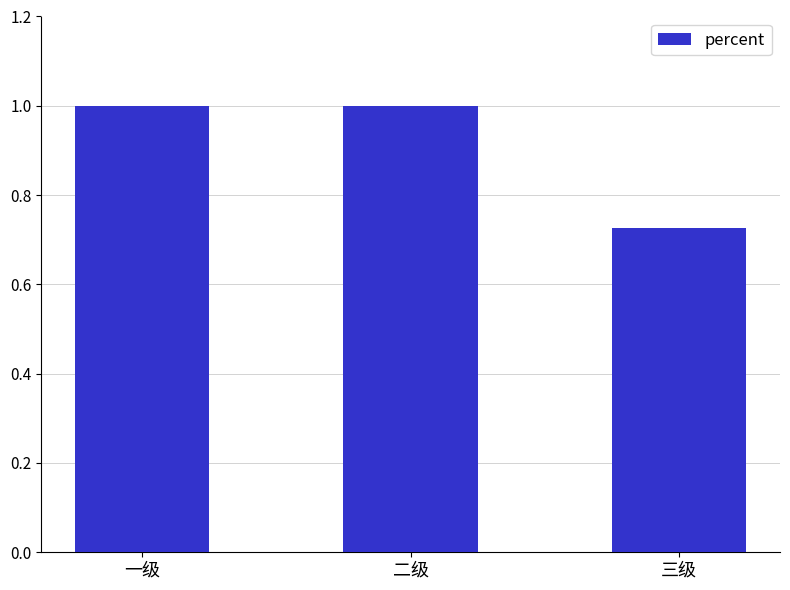

What is the sum of the values at 一级 and 二级?

2.0